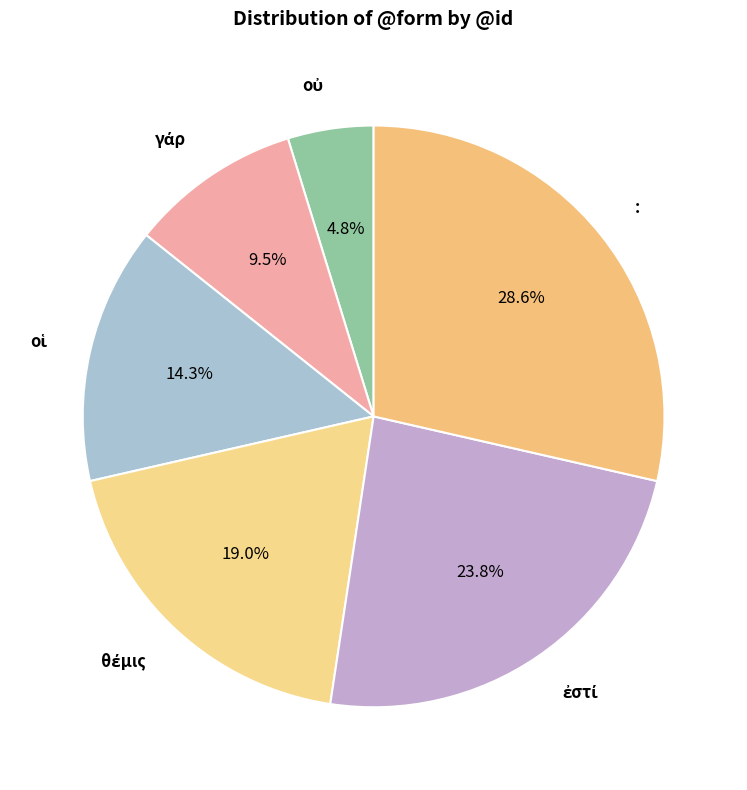

Is there any slice that represents more than half of the pie?

No